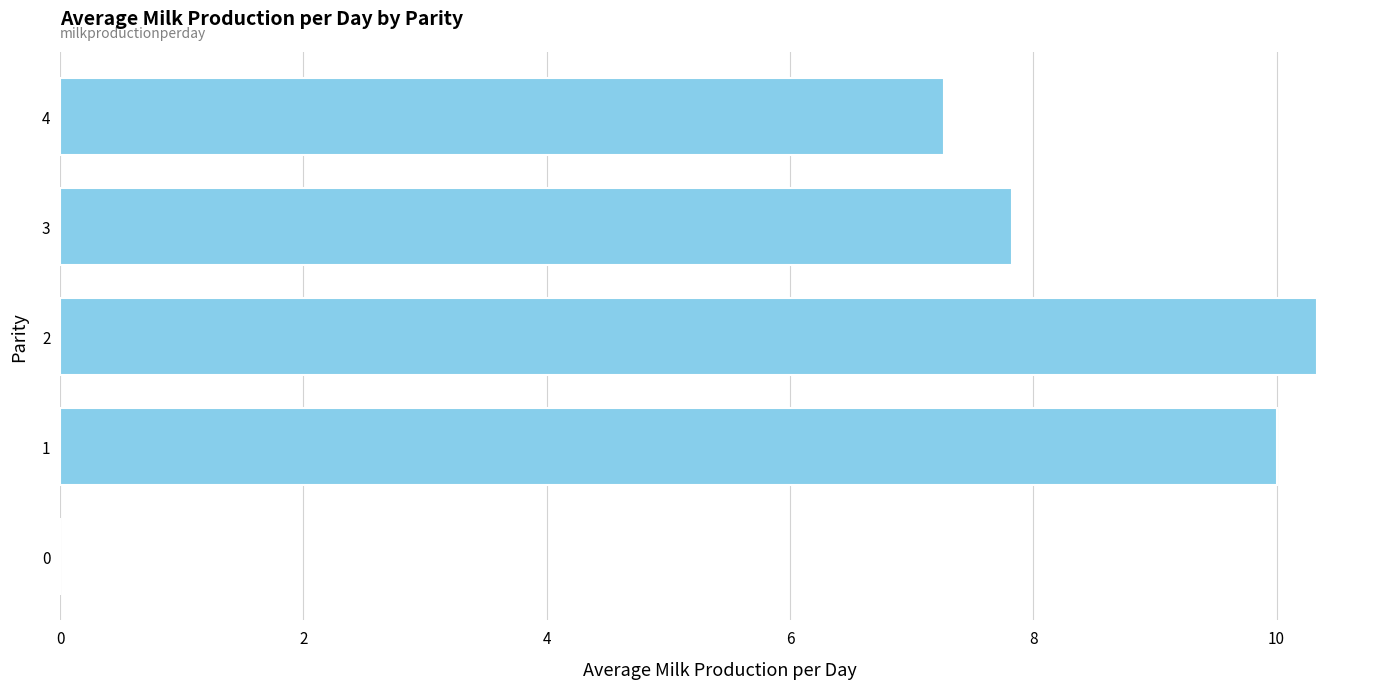

The value at 3 is 10.4. True or false?

False